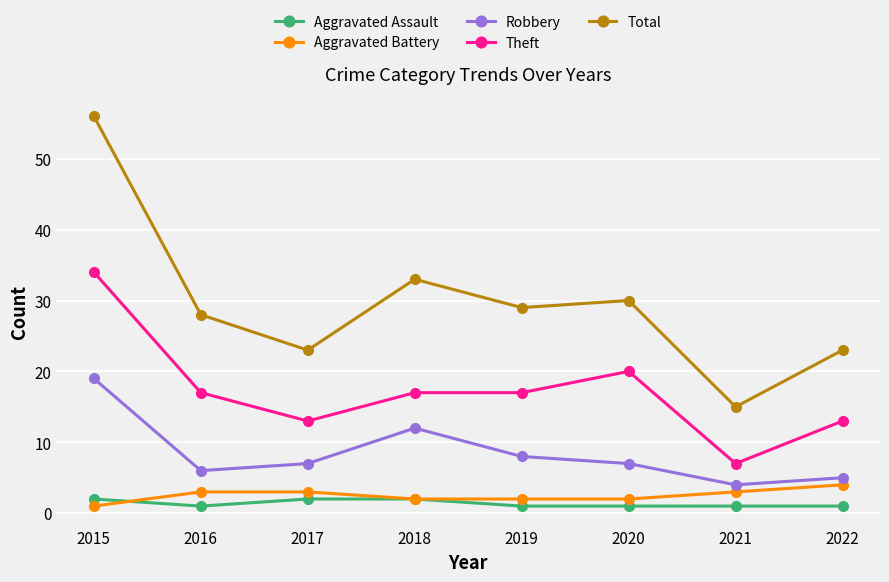

At how many categories does at least one series exceed 55?

1